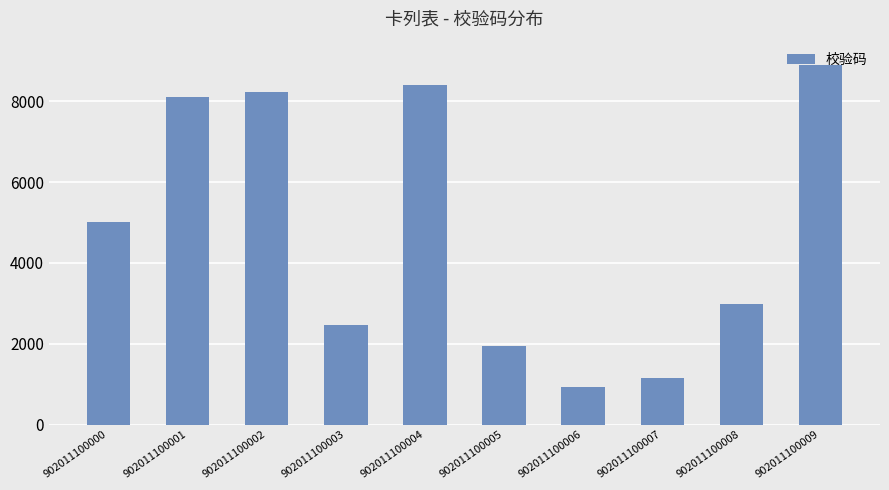

Reading left to right, extract all data points from this chart.

5013	8110	8241	2476	8399	1940	926	1151	2990	8887